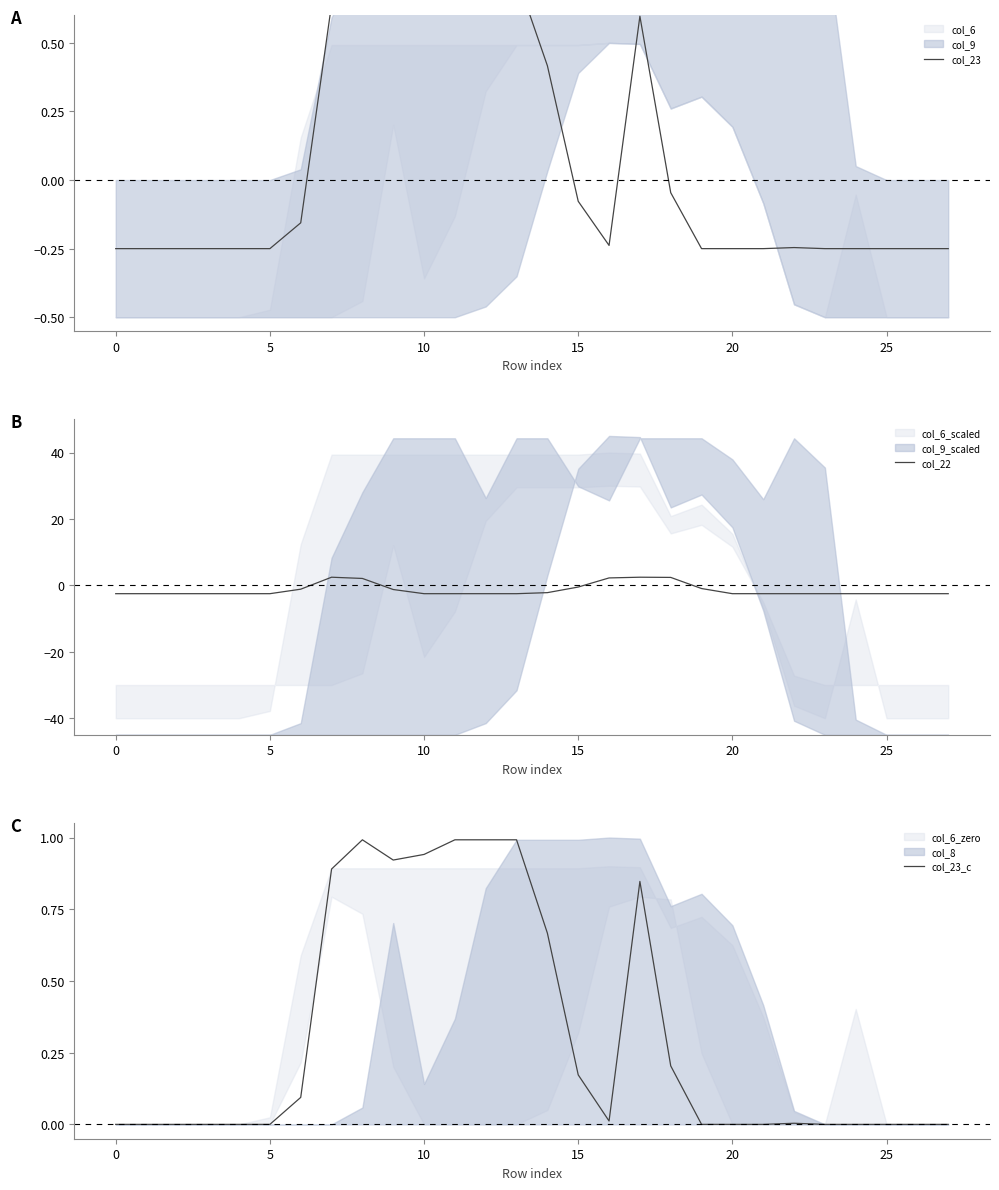

Is it true that col_23_c equals 1.3 at 10?

False